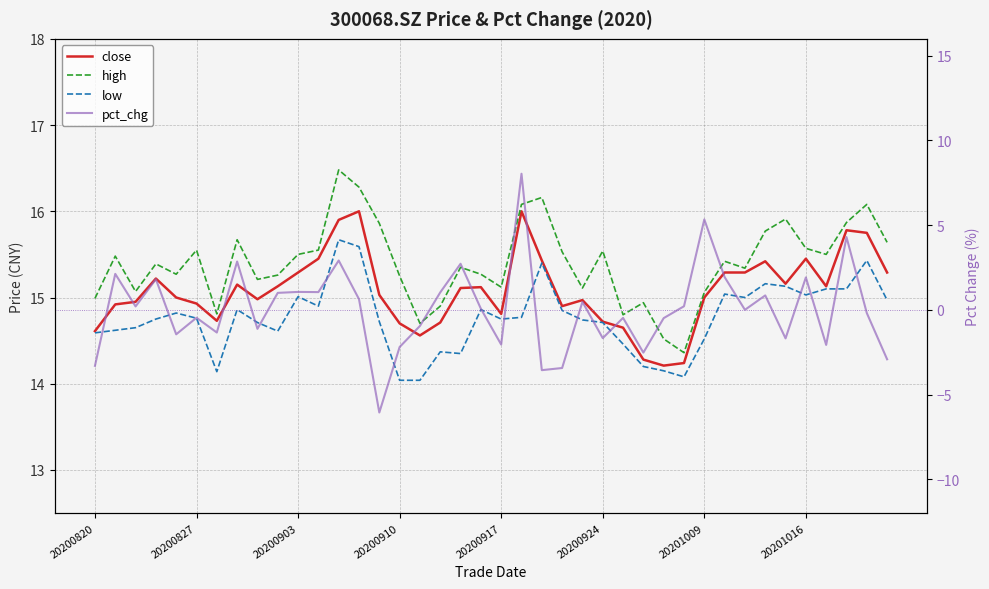

What is the highest value of the high series?

16.5